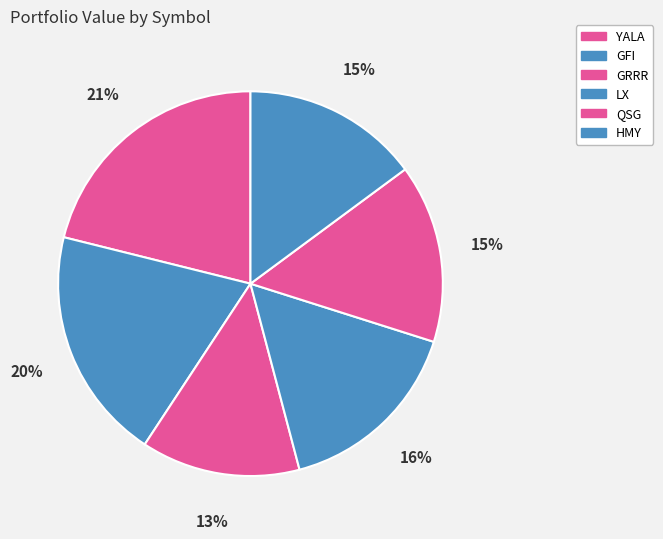

Does YALA represent more than half of the total?

No